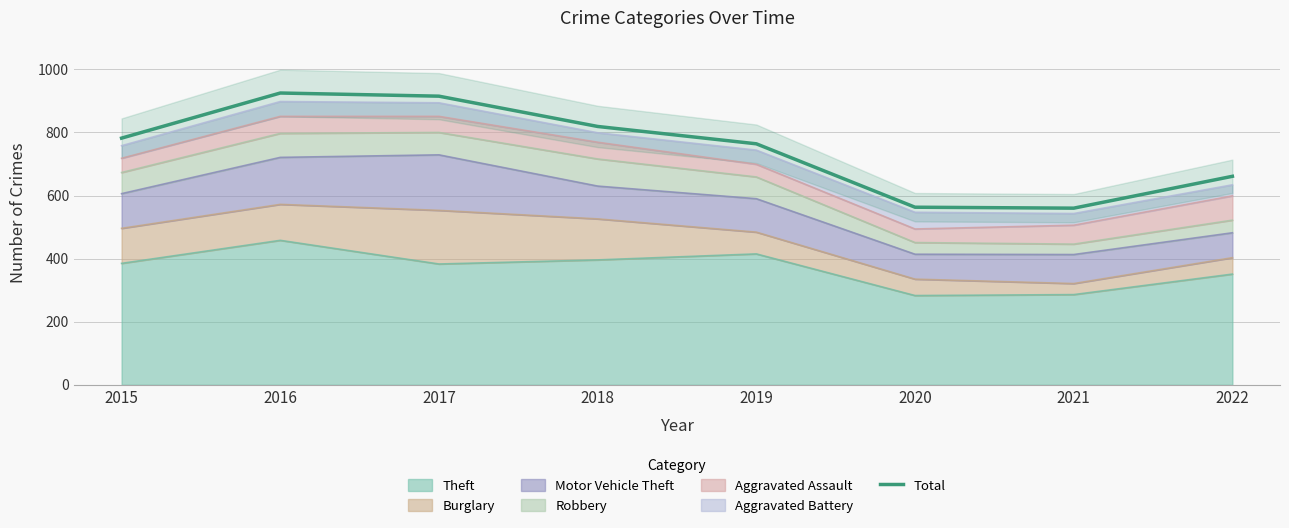

How many points are lower than both their immediate neighbors (excluding endpoints)?

1